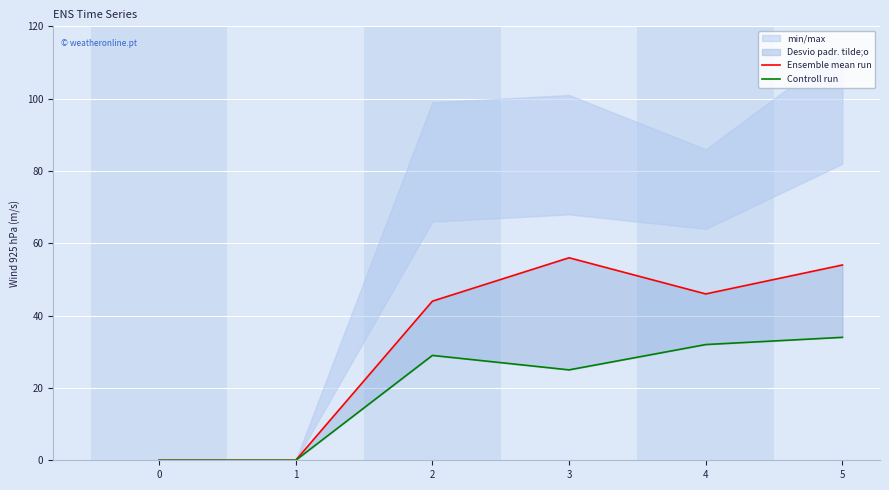

True or false: Controll run and Ensemble mean run intersect in this chart.

False